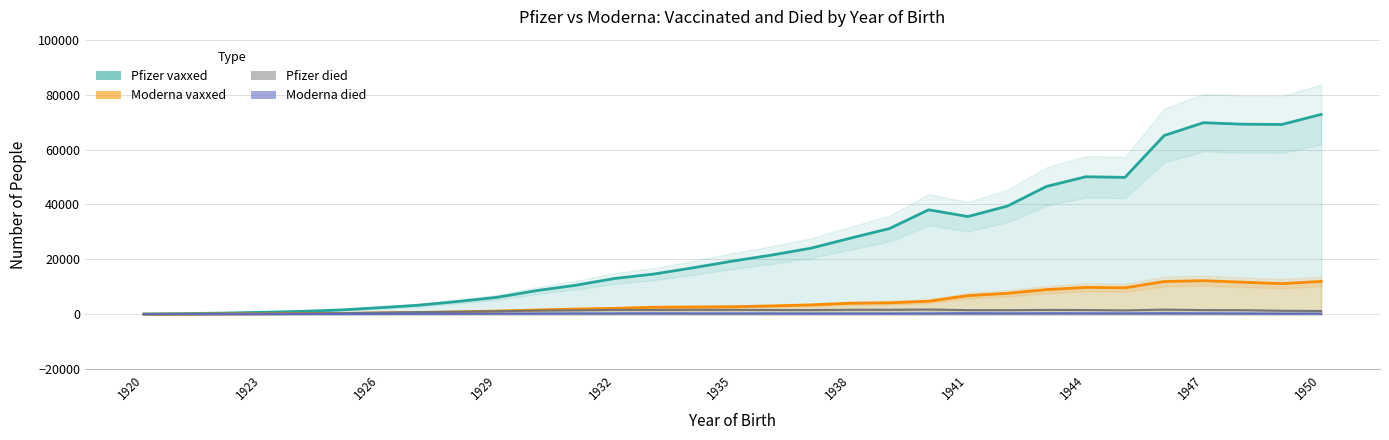

What is the total value across all series at 14?

21524